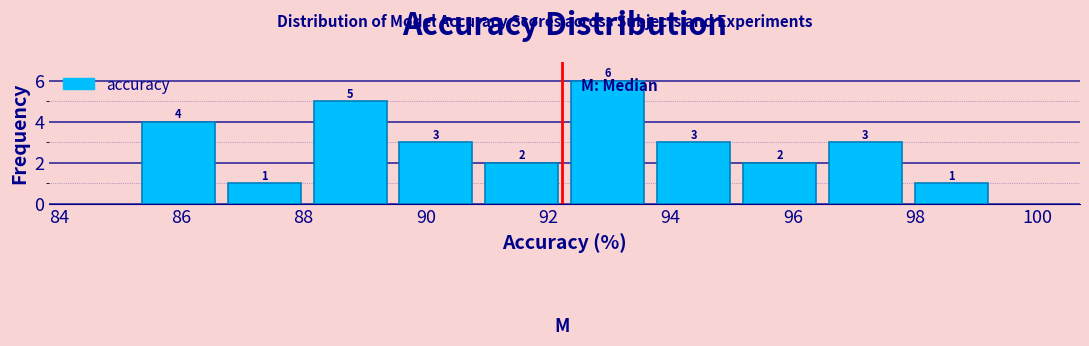

Reading left to right, list every bar in this chart as the range it spans on the x-axis followed by its height. The bar edges are not printed on the chart, so give them approximately, as read against the axis.

85.2 to 86.6: 4
86.6 to 88.0: 1
88.0 to 89.4: 5
89.4 to 90.8: 3
90.8 to 92.2: 2
92.2 to 93.6: 6
93.6 to 95.0: 3
95.0 to 96.4: 2
96.4 to 97.8: 3
97.8 to 99.2: 1